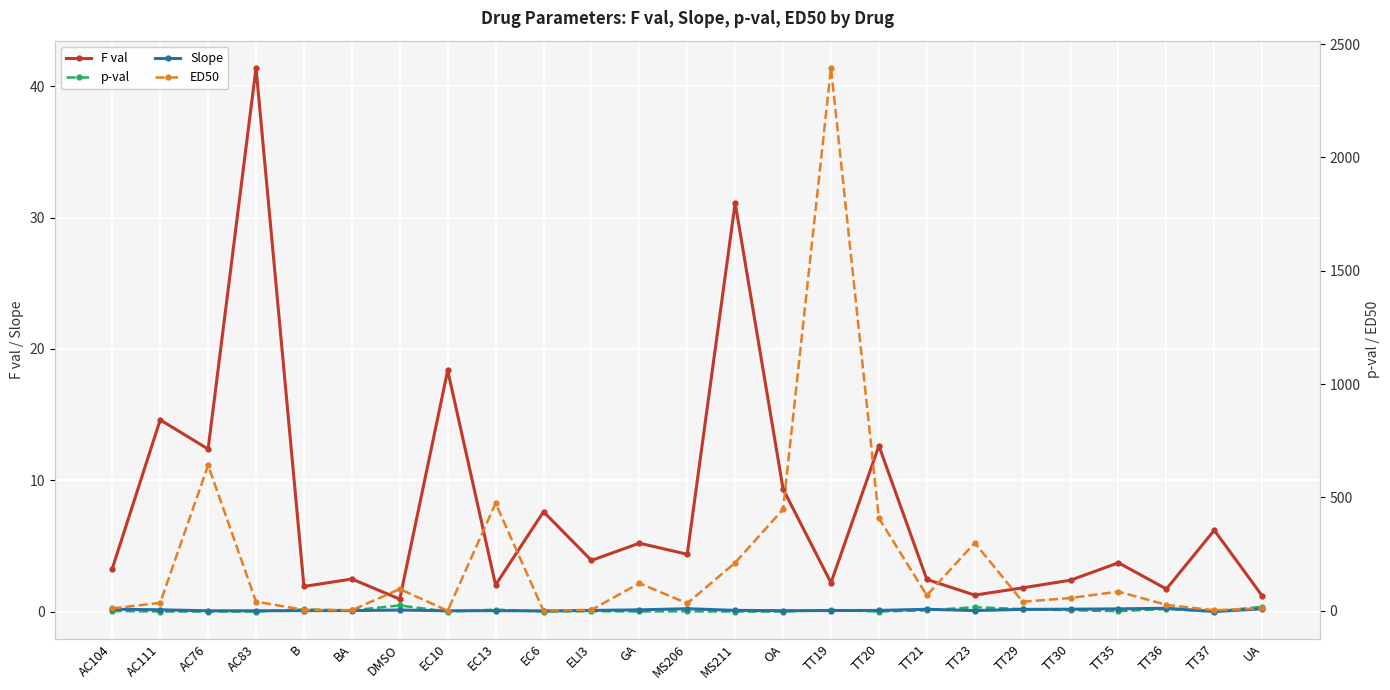

Where is the first local minimum for Slope?

AC76